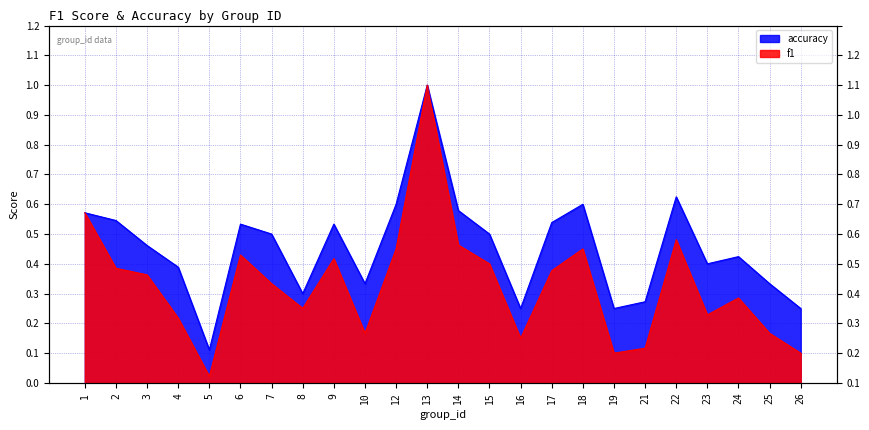

The value of f1 at 16 is 0.3. True or false?

False